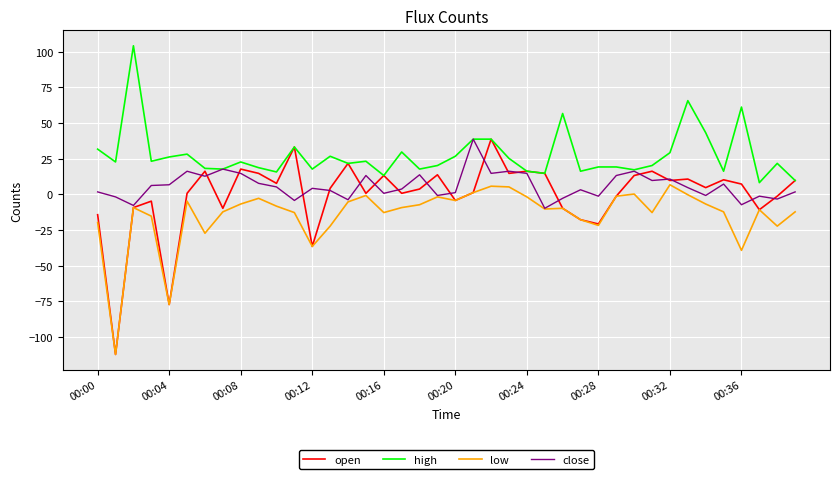

What is the average value of the open series?

-0.3